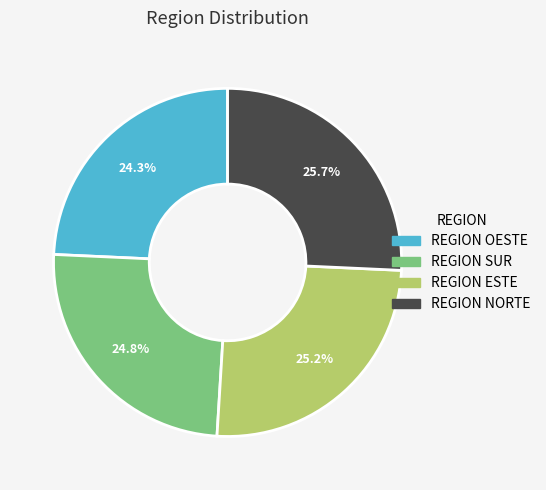

To the nearest percent, what is the combined percentage of REGION ESTE and REGION SUR?

50%